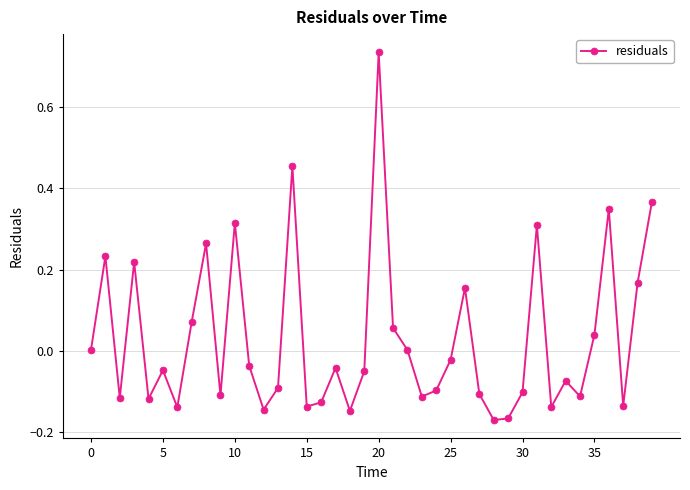

What is the difference between the second highest and second lowest values?

0.6